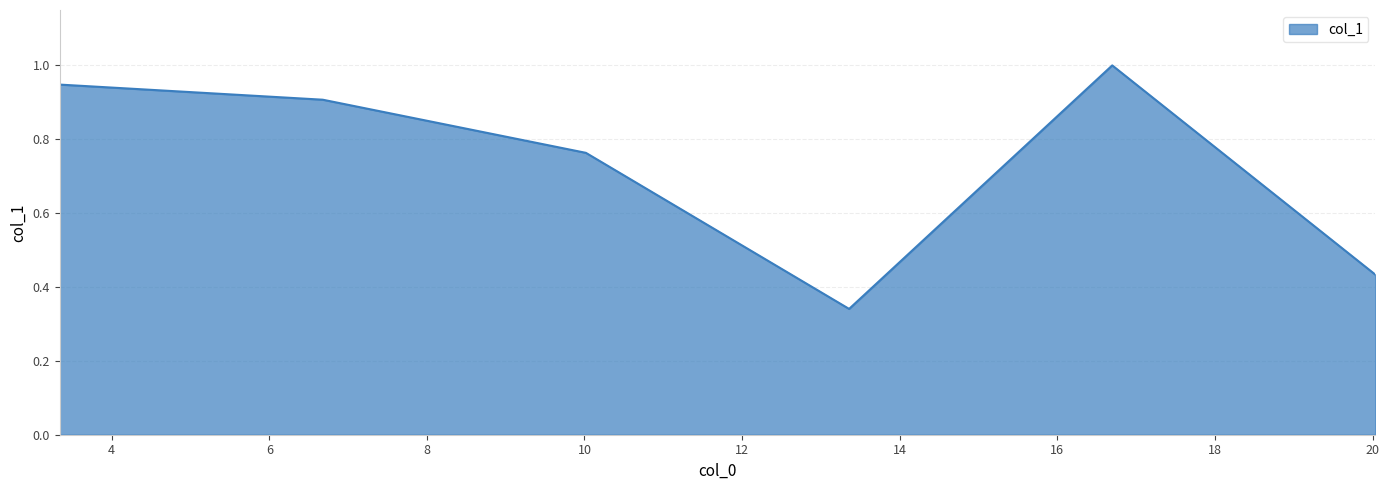

True or false: the data has more than 2 interior local peaks.

False